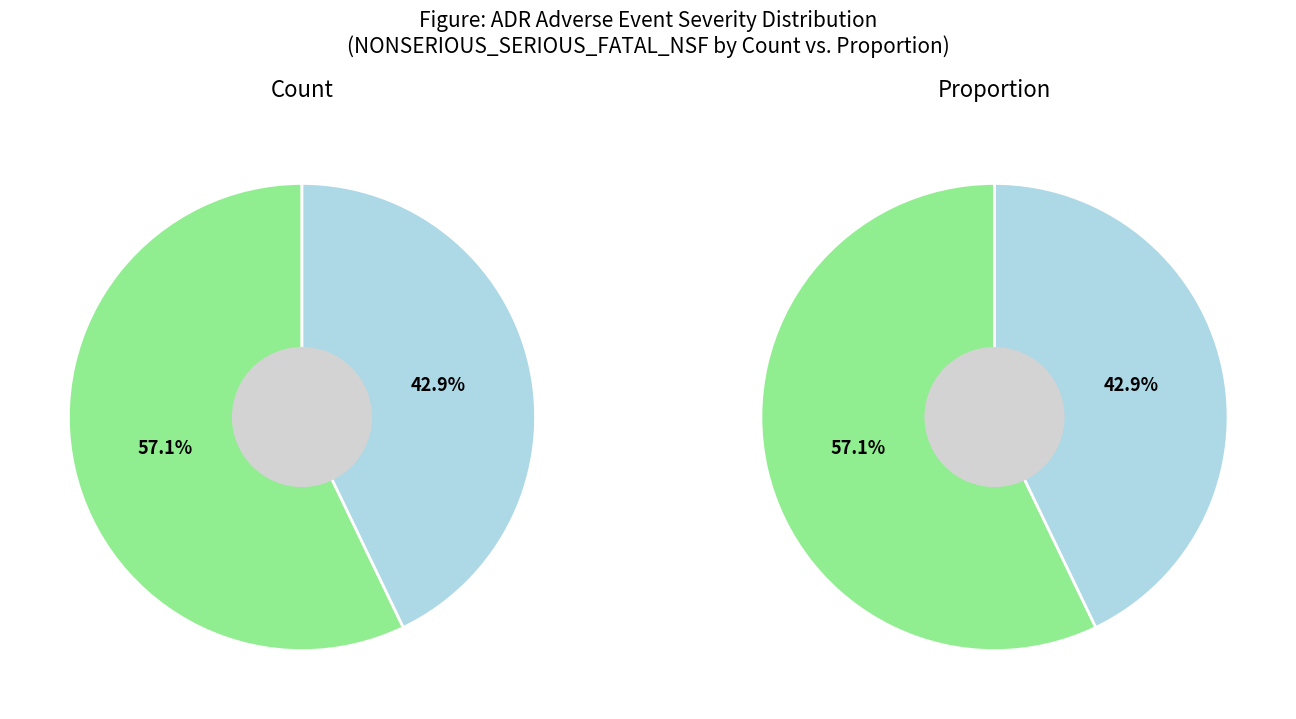

What is the smallest slice in the pie chart?

S